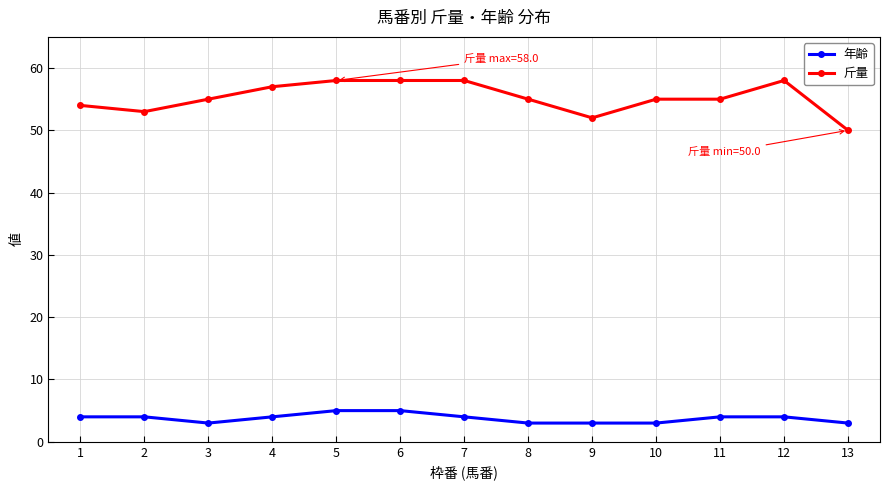

True or false: 斤量 has a value of 26 at 6.

False